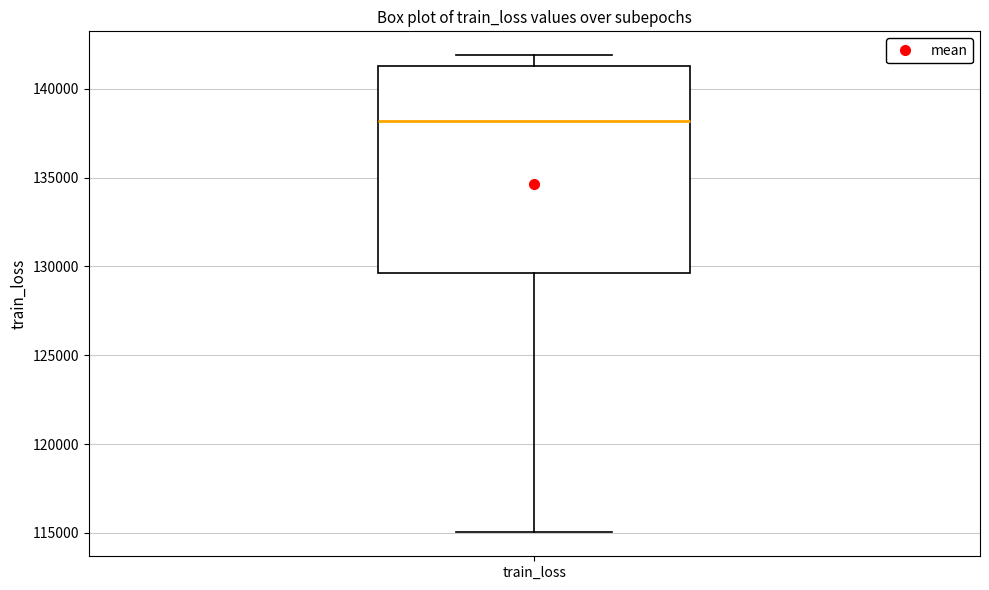

Transcribe this box plot: give where the median line is, the range the box spans, and where the two whiskers end, as read against the y-axis. The values are not printed on the chart, so give them approximately, as read against the axis.

median 138000, box 129500 to 141500, whiskers 115000 to 142000